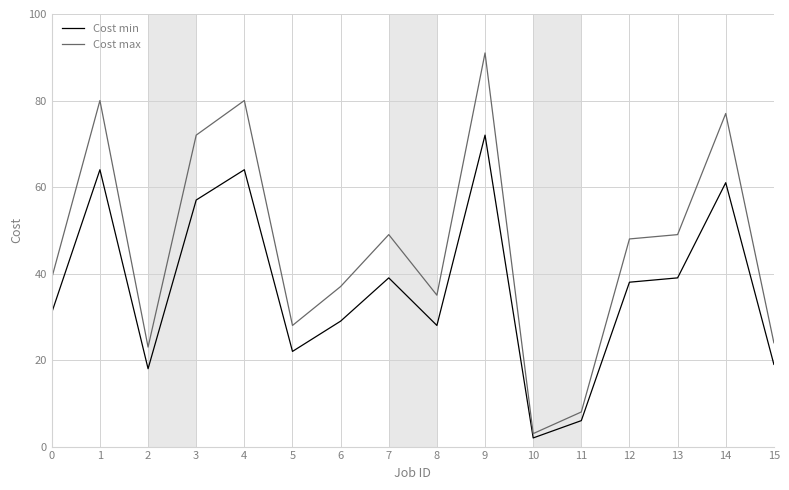

At how many categories does at least one series exceed 82?

1